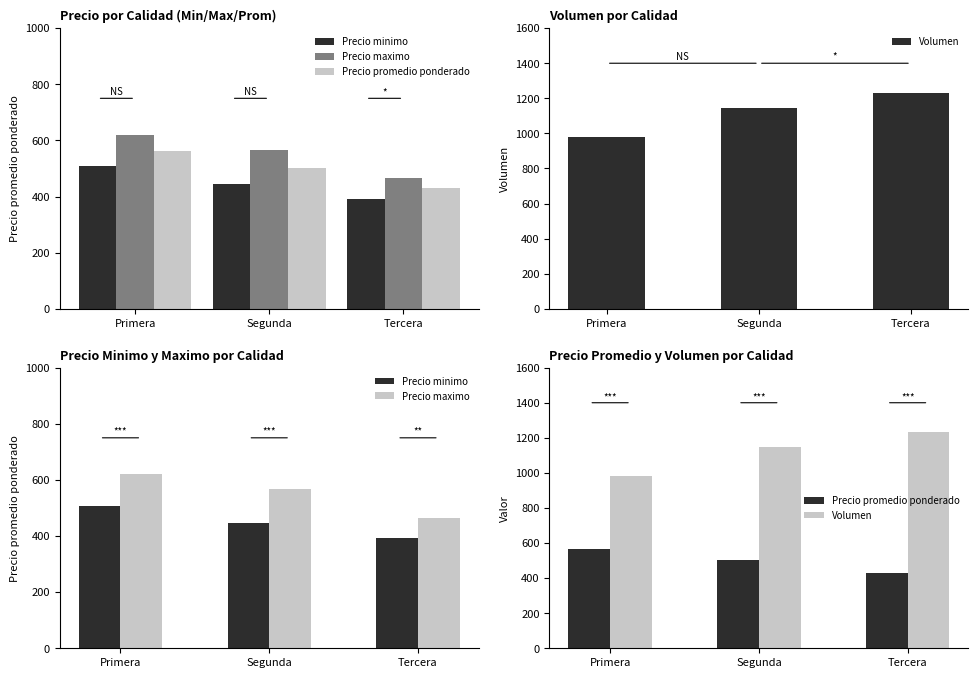

List the series in order of their peak value, lowest first.

Precio minimo, Precio promedio ponderado, Precio maximo, Volumen